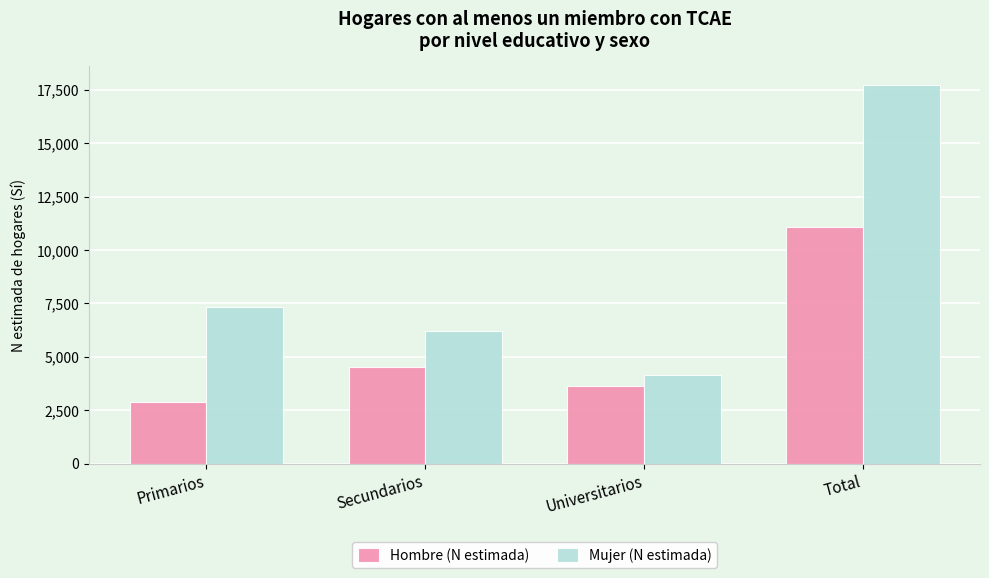

Which series has the largest range (max minus min)?

Mujer (N estimada)